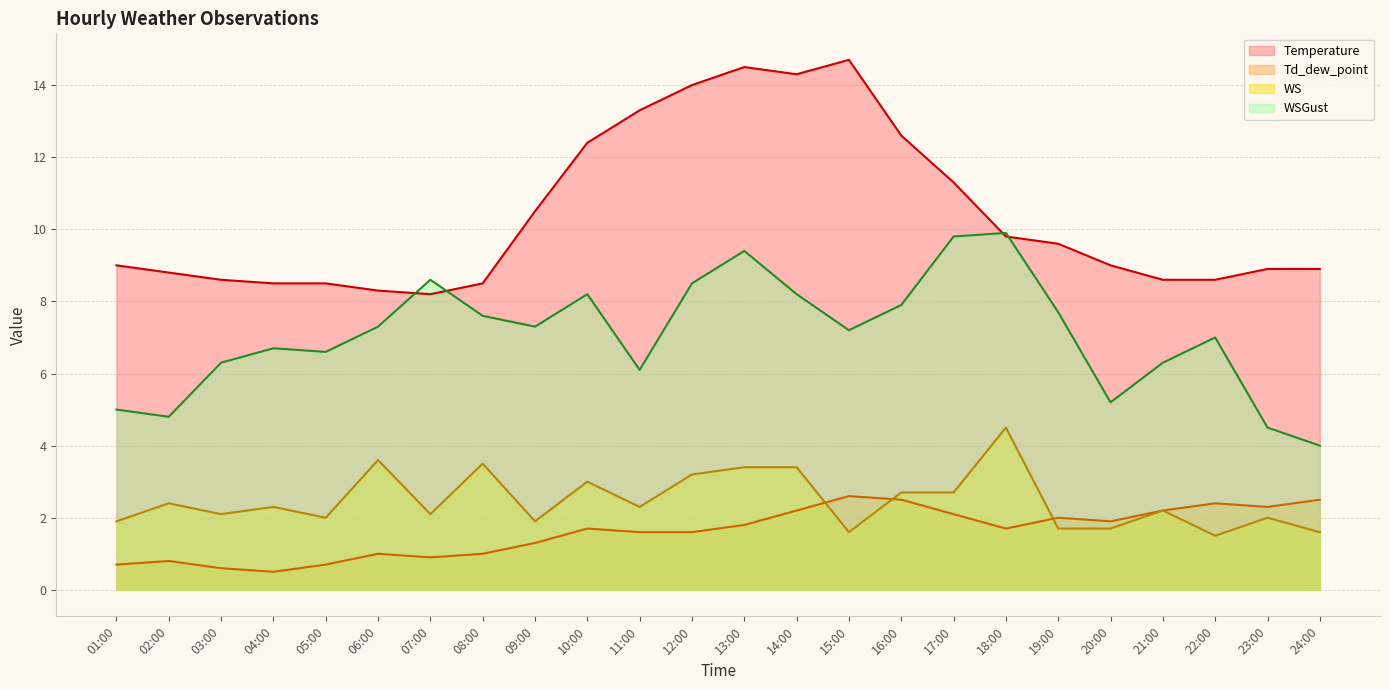

Rank the series at 05:00 from highest to lowest value.

Temperature, WSGust, WS, Td_dew_point